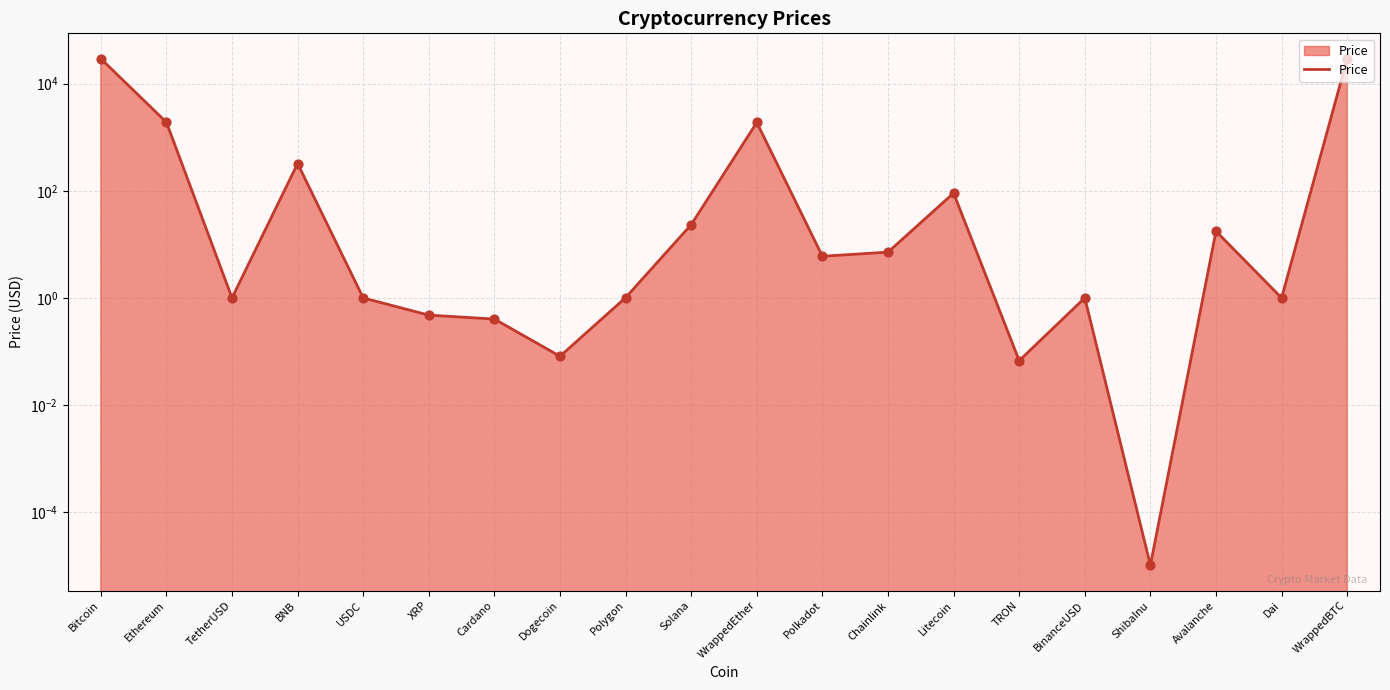

Between Solana and USDC, which is larger?

Solana